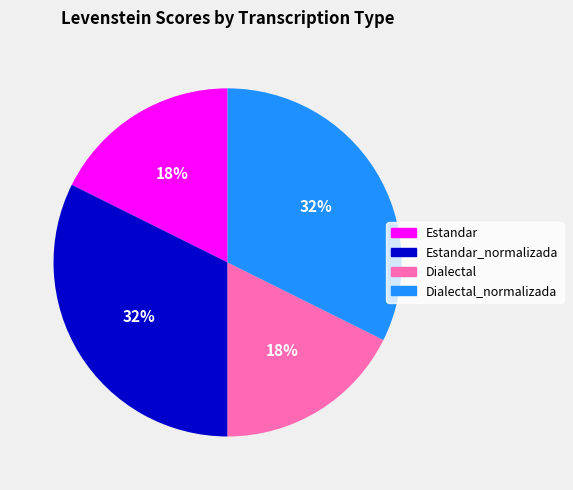

Is there a majority slice in this chart?

No